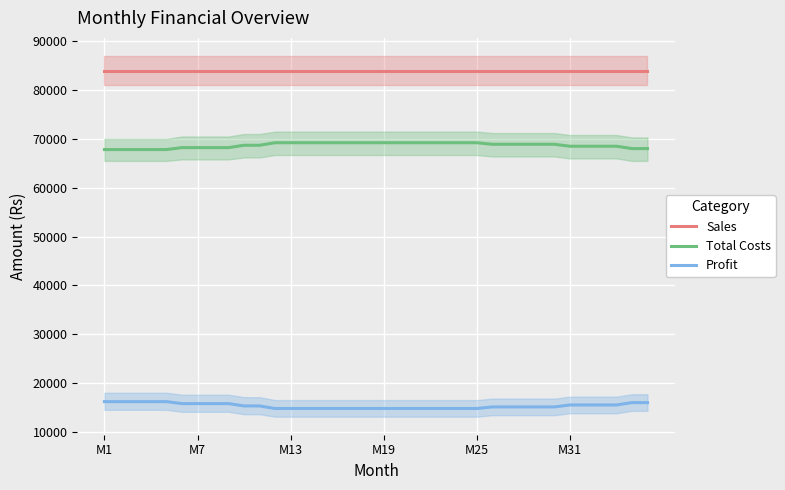

What is the maximum value for Sales?

84000